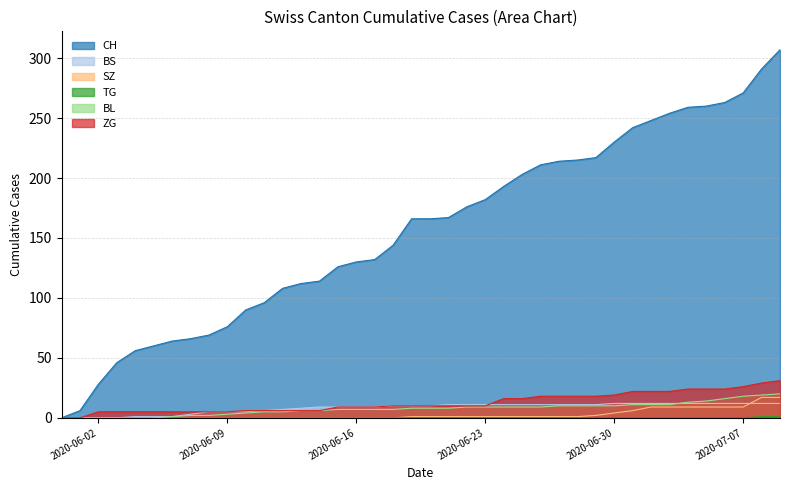

Rank the series at 2020-06-18 from lowest to highest value.

SZ, TG, BL, BS, ZG, CH